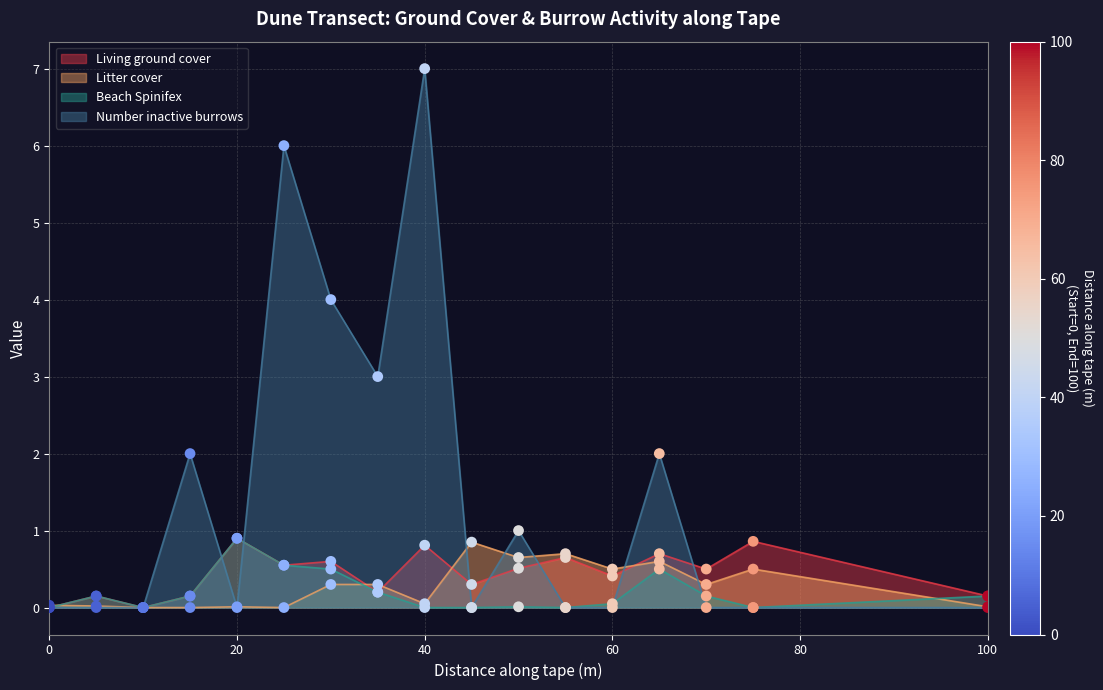

Is the value of Litter cover at 75 greater than the value of Number inactive burrows at 65?

No